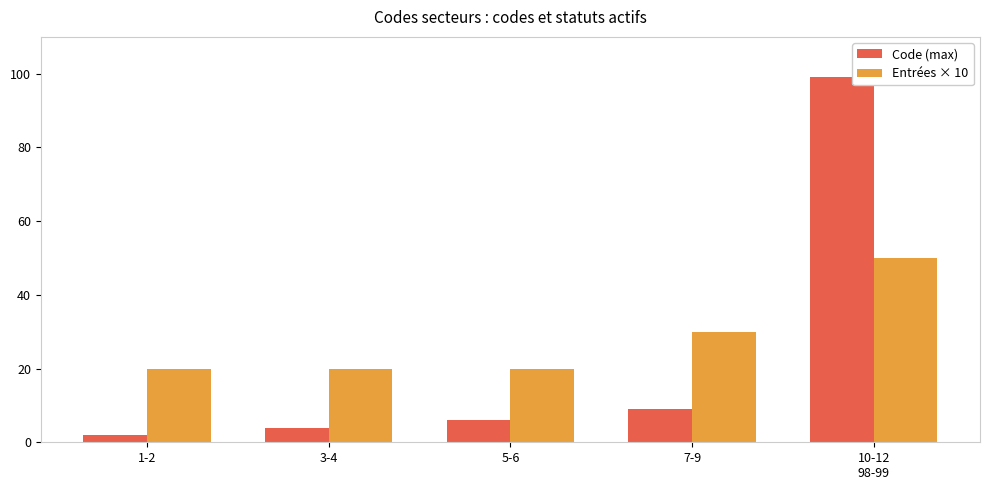

Reading left to right, transcribe all the data shown in this chart.

Code (max): 1-2=2	3-4=4	5-6=6	7-9=9	10-12
98-99=99
Entrées × 10: 1-2=20	3-4=20	5-6=20	7-9=30	10-12
98-99=50